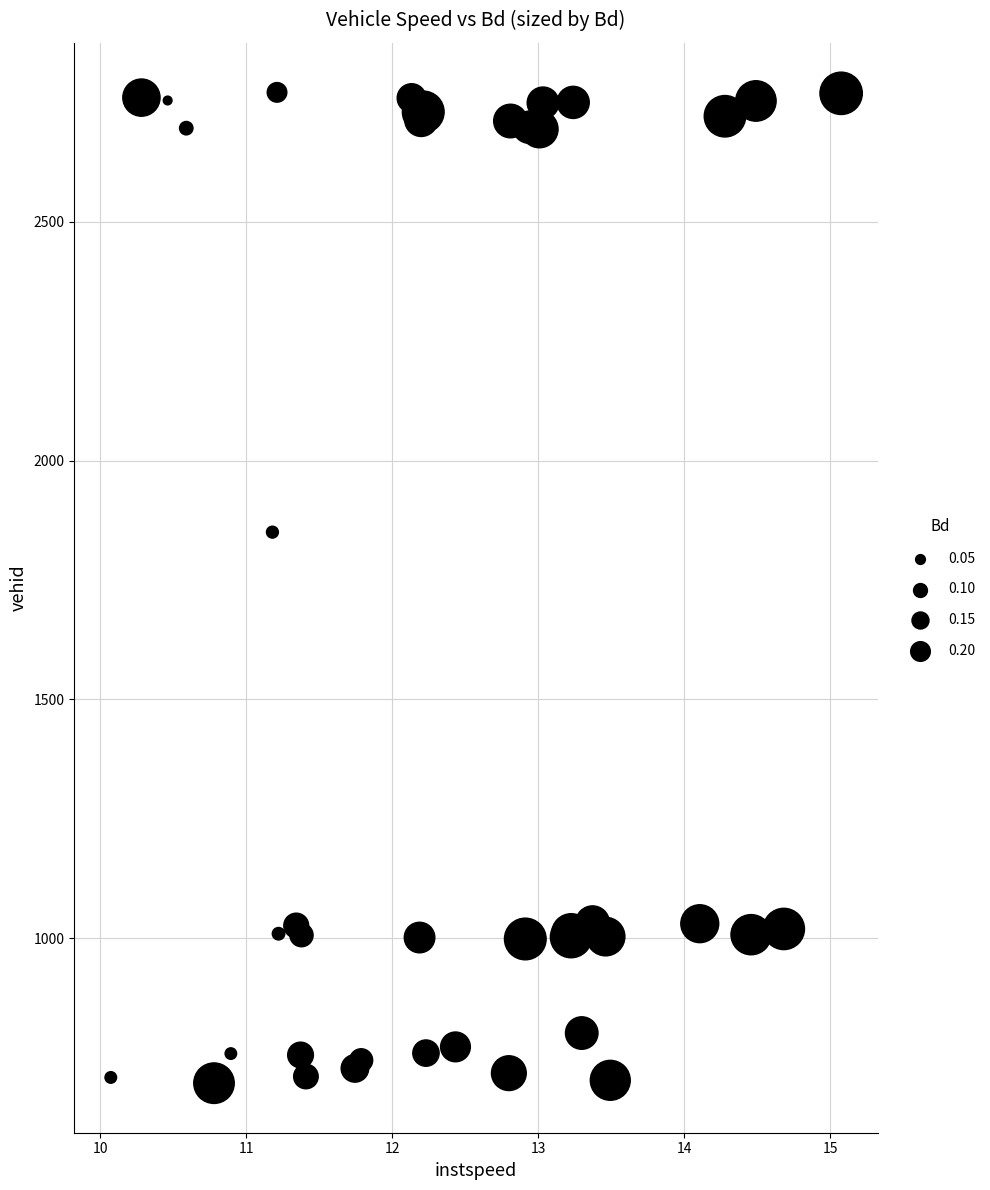

What Y value in the scatter plot is closest to 1733?

1850